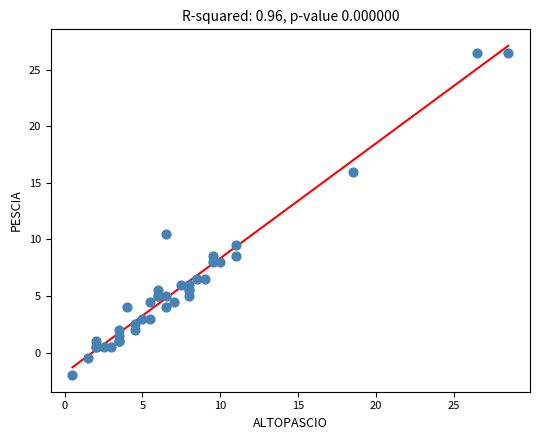

What Y value in the scatter plot is closest to 12?

10.5